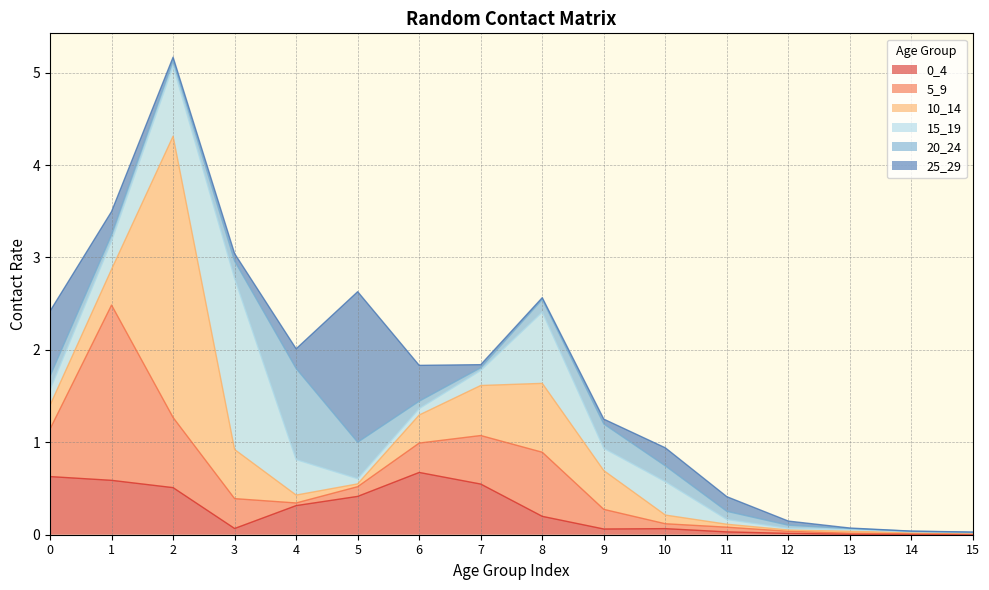

True or false: 10_14 has a value of 0.0 at 13.

False